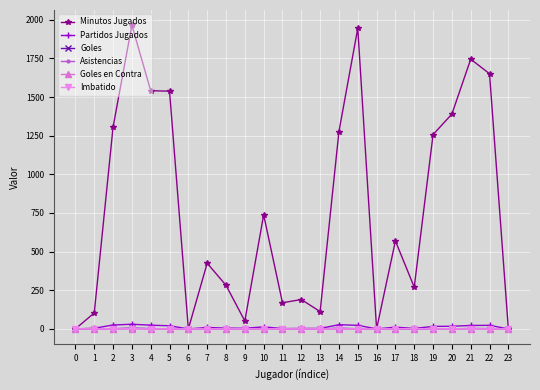

How many categories are shown in the chart?

24